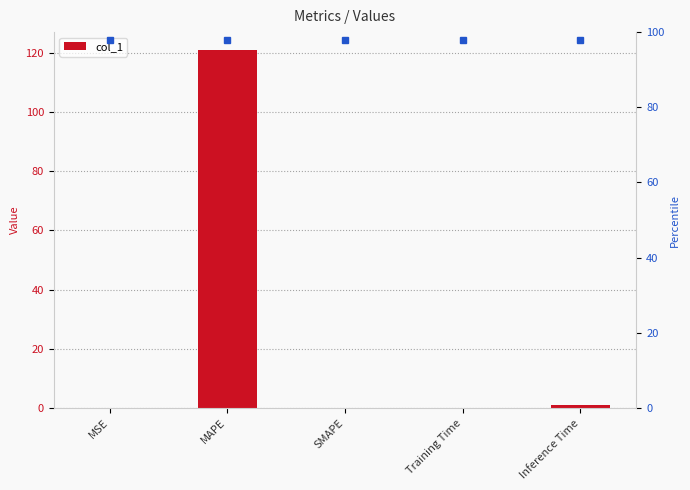

Is it true that the value at MSE is 0.0?

False